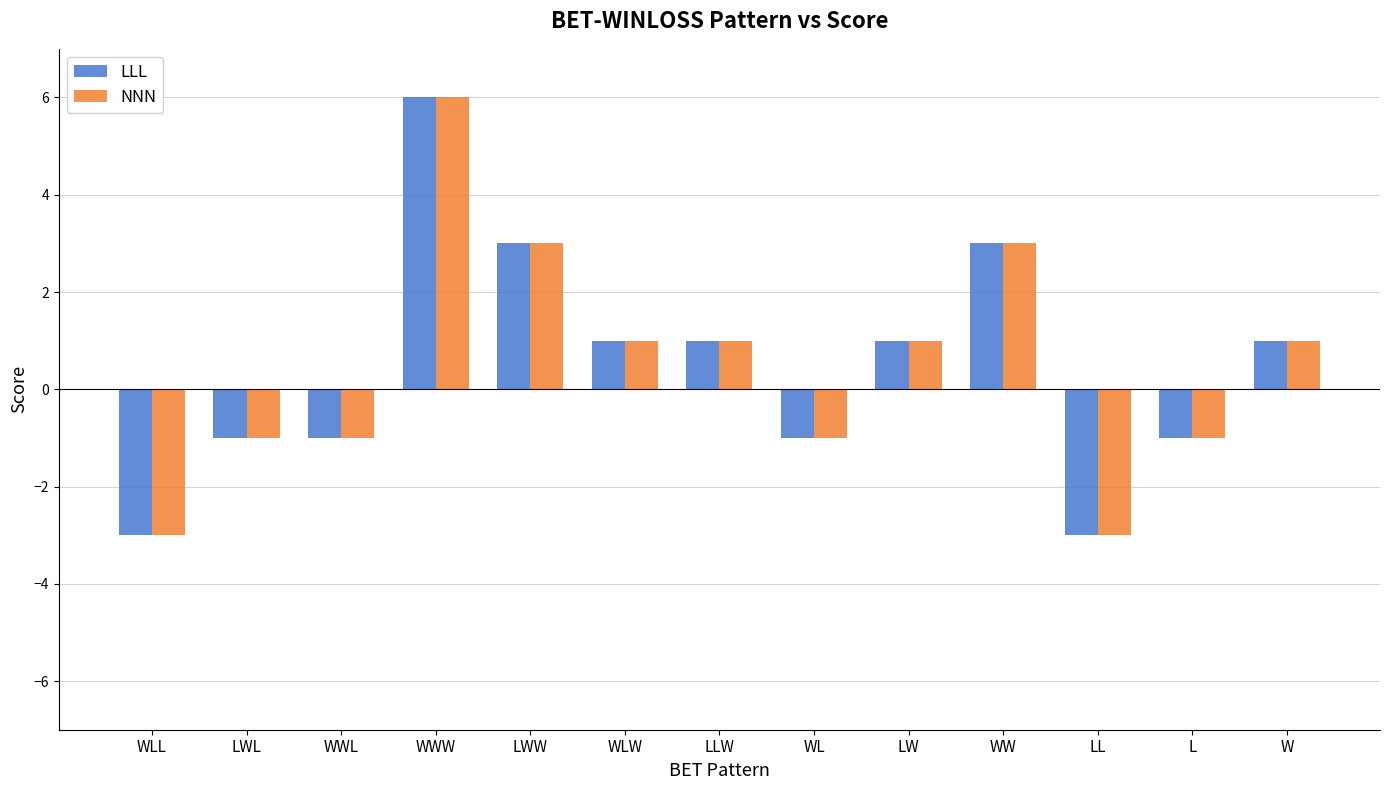

Reading left to right, list all the values displayed in this chart.

LLL: WLL=-3	LWL=-1	WWL=-1	WWW=6	LWW=3	WLW=1	LLW=1	WL=-1	LW=1	WW=3	LL=-3	L=-1	W=1
NNN: WLL=-3	LWL=-1	WWL=-1	WWW=6	LWW=3	WLW=1	LLW=1	WL=-1	LW=1	WW=3	LL=-3	L=-1	W=1